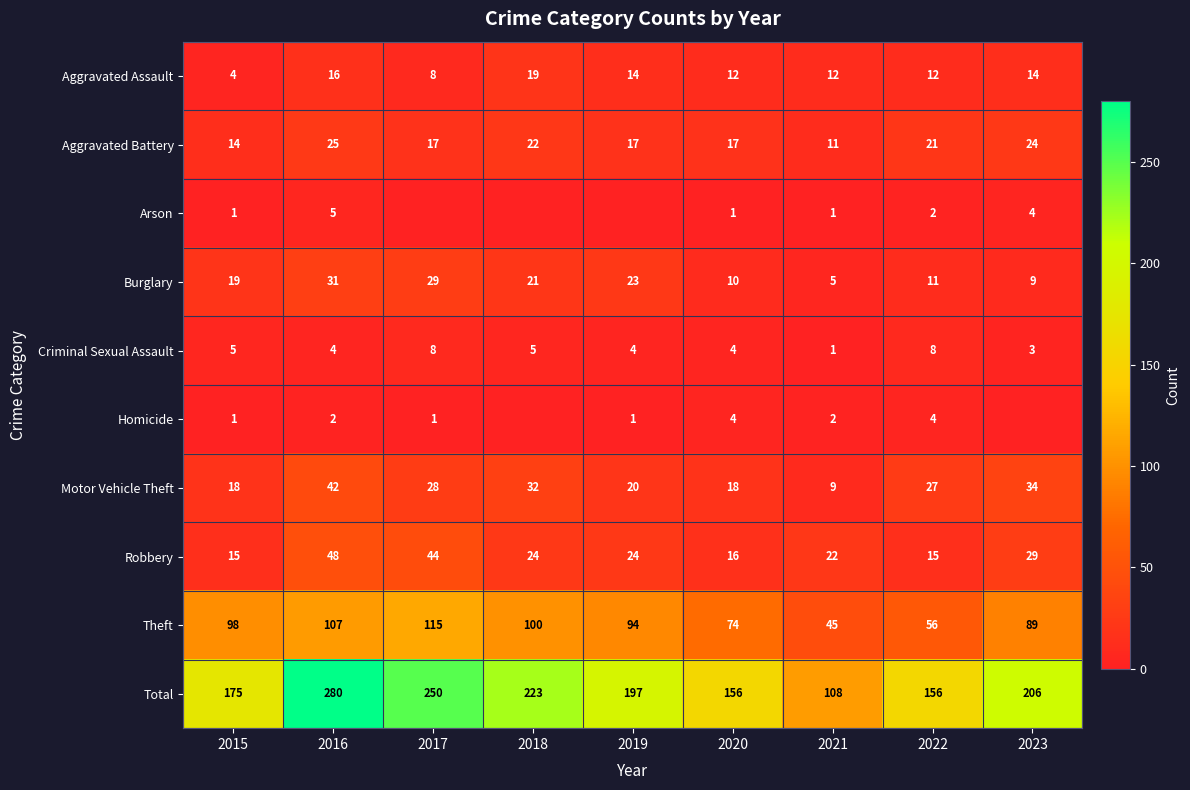

Where is Burglary nearest to the value 18?

2015